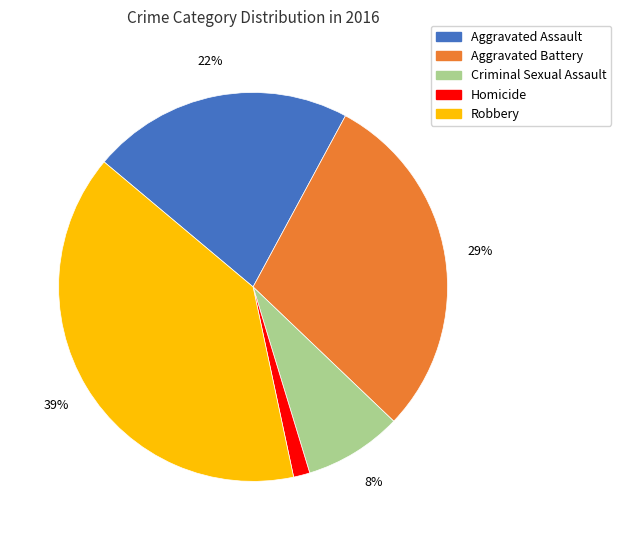

Do Aggravated Battery and Aggravated Assault together represent more than half of the pie?

Yes